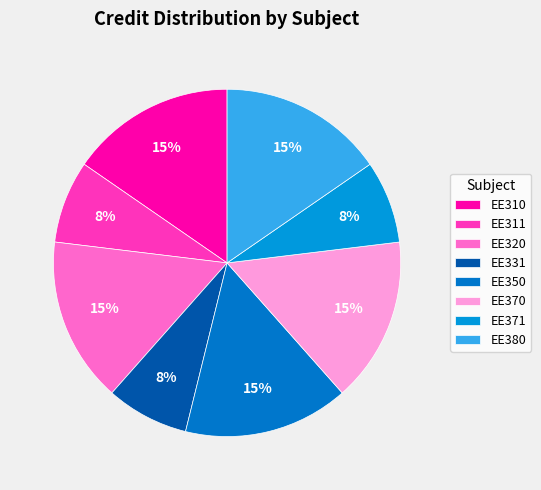

Which category has the smallest portion of the pie?

EE311